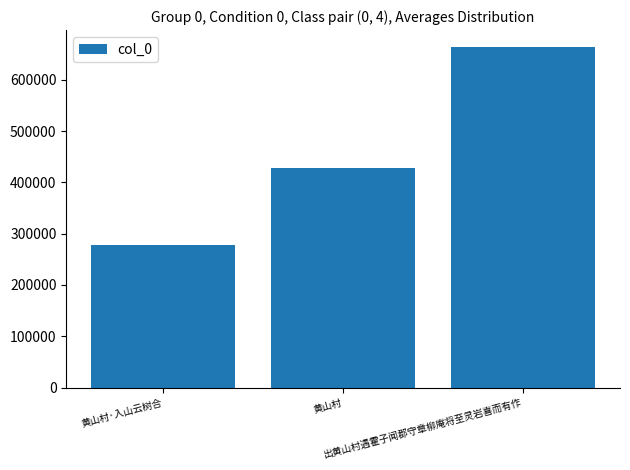

Which category has the lowest value across all series?

黄山村·入山云树合